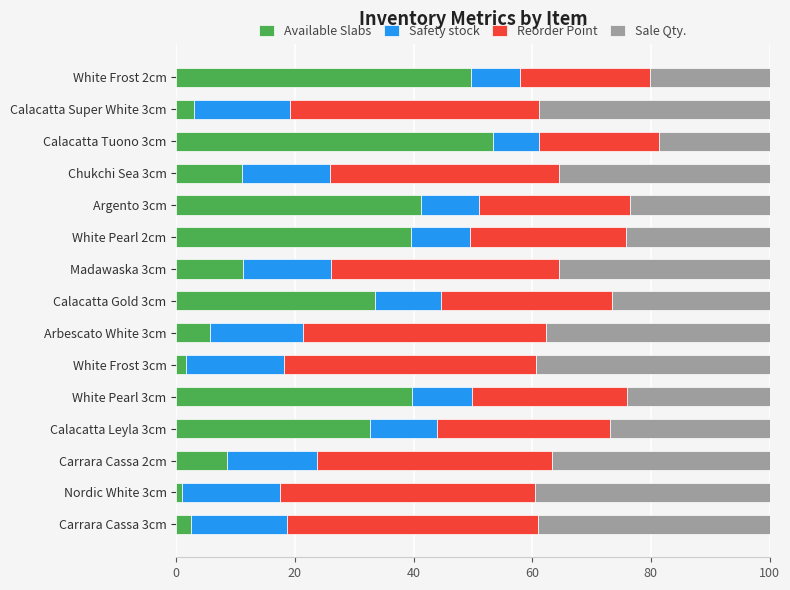

What is the total value across all series at Carrara Cassa 2cm?

100.0